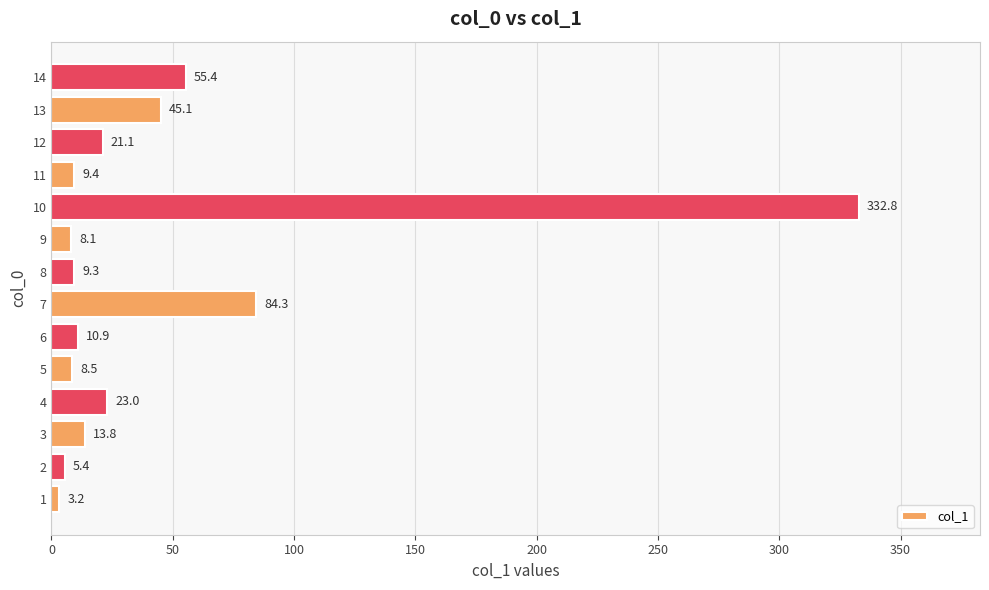

Rank the categories by value from lowest to highest.

1, 2, 9, 5, 8, 11, 6, 3, 12, 4, 13, 14, 7, 10